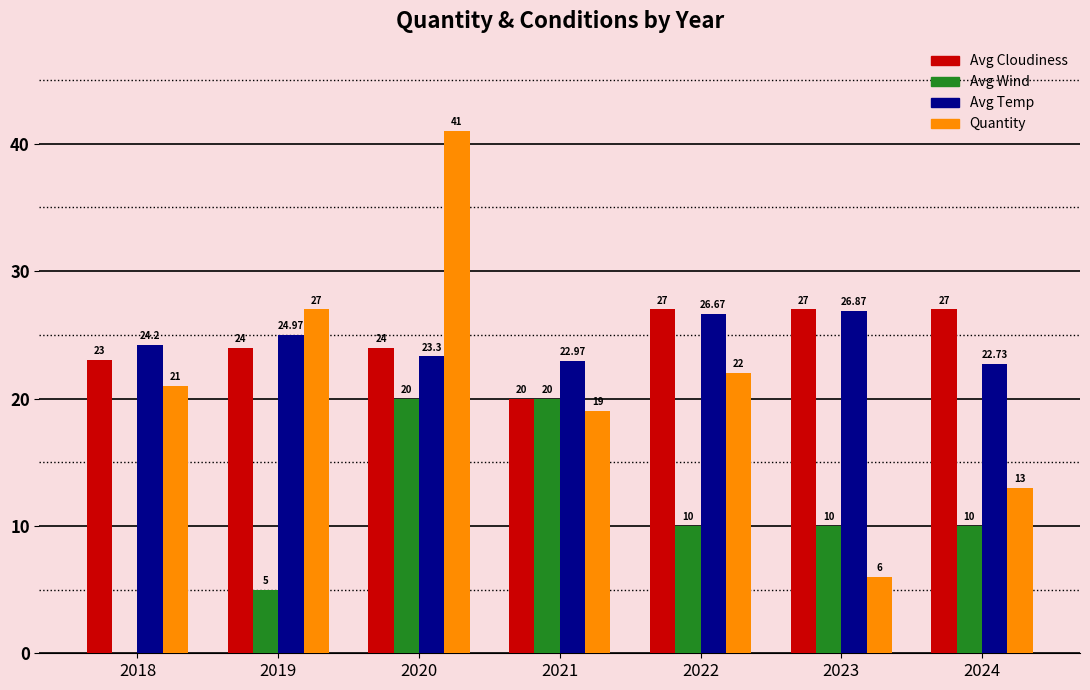

The Avg Temp series shows 22.7 at 2024. True or false?

True